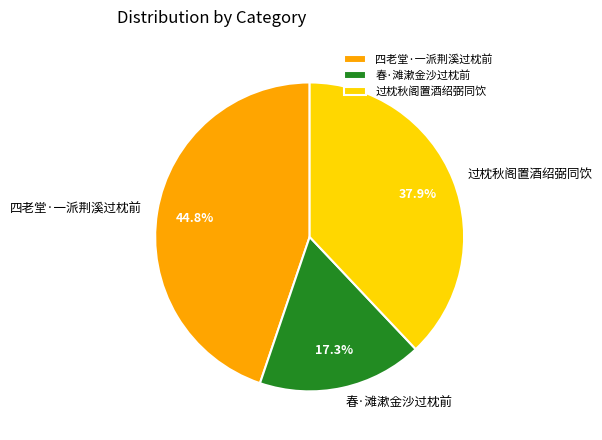

To the nearest percent, what is the combined percentage of 过枕秋阁置酒绍弼同饮 and 春·滩漱金沙过枕前?

55%